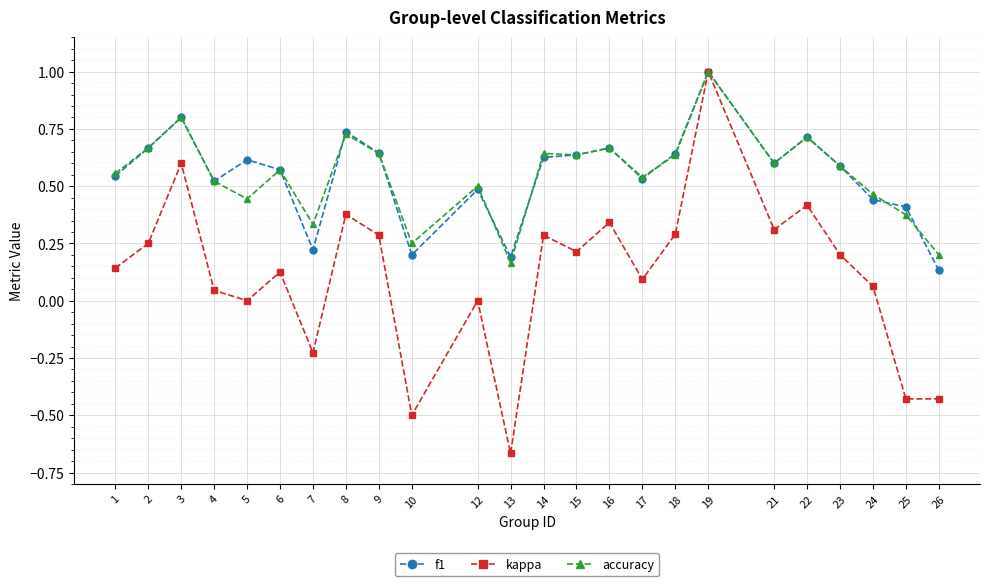

At which category does kappa reach its first local peak?

3